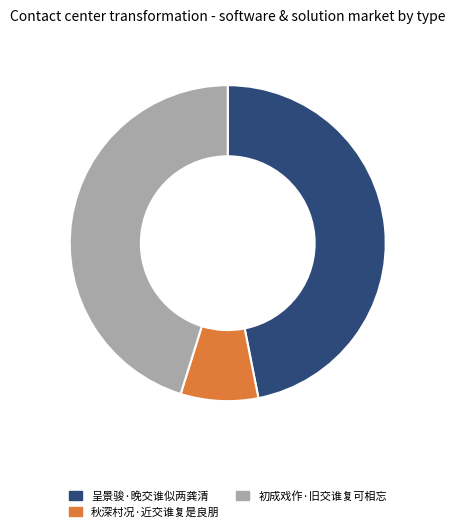

Rank the categories by value from highest to lowest.

呈景骏·晚交谁似两龚清, 初成戏作·旧交谁复可相忘, 秋深村况·近交谁复是良朋